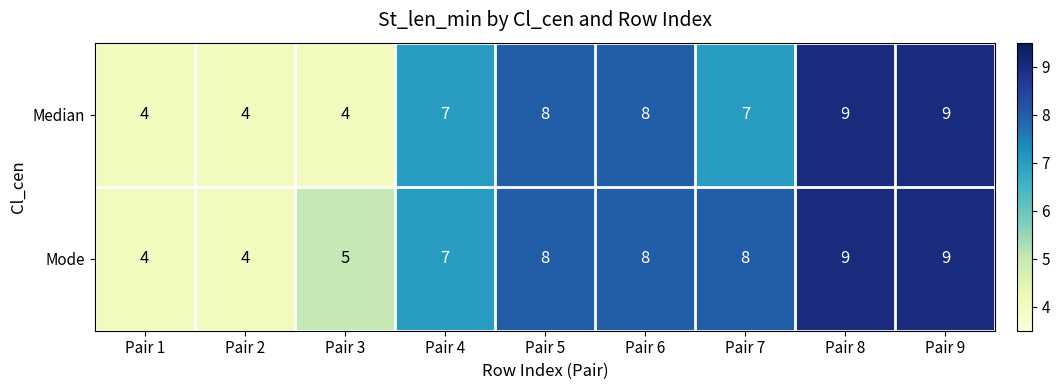

Between Pair 7 and Pair 9, which series saw the biggest shift?

Median